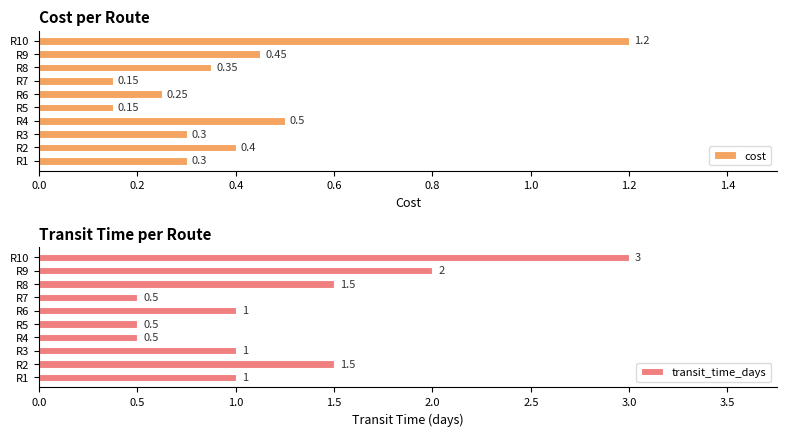

At which label does transit_time_days reach its peak?

R10